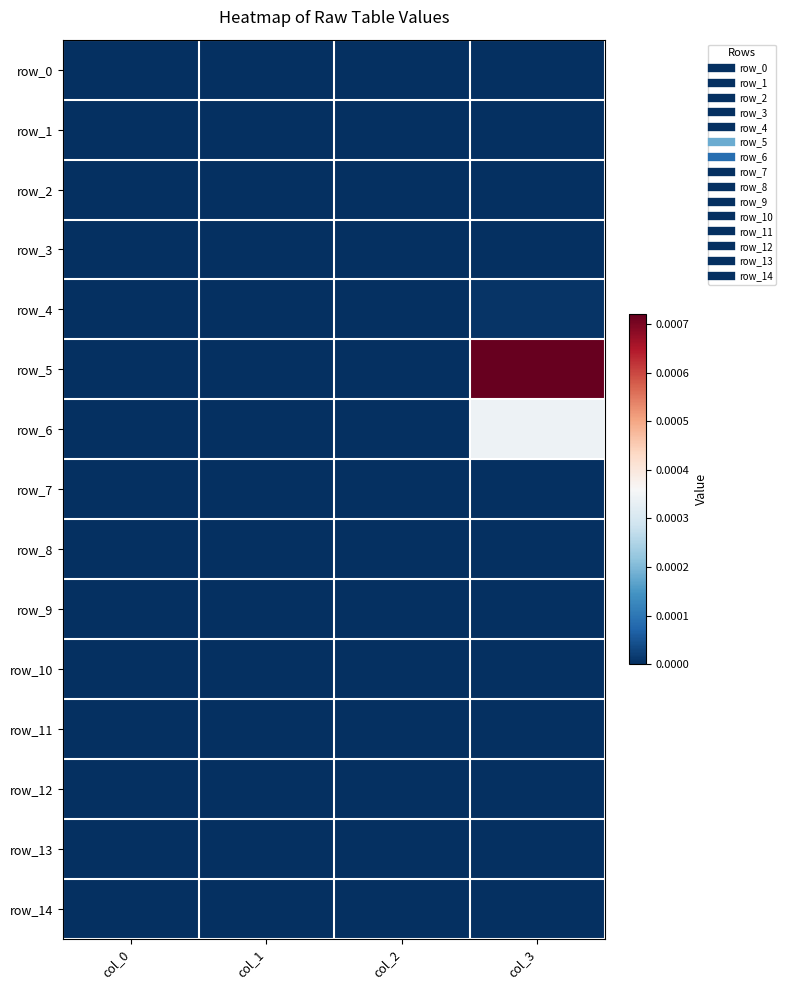

The value of row_3 at col_0 is 0.0. True or false?

True